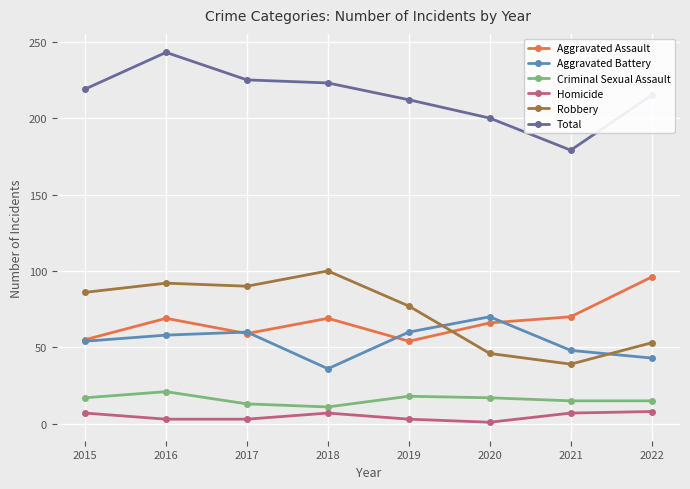

True or false: Homicide and Aggravated Battery cross at least once.

False